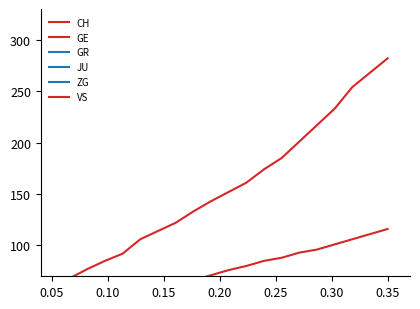

What is the maximum value for GR?

46